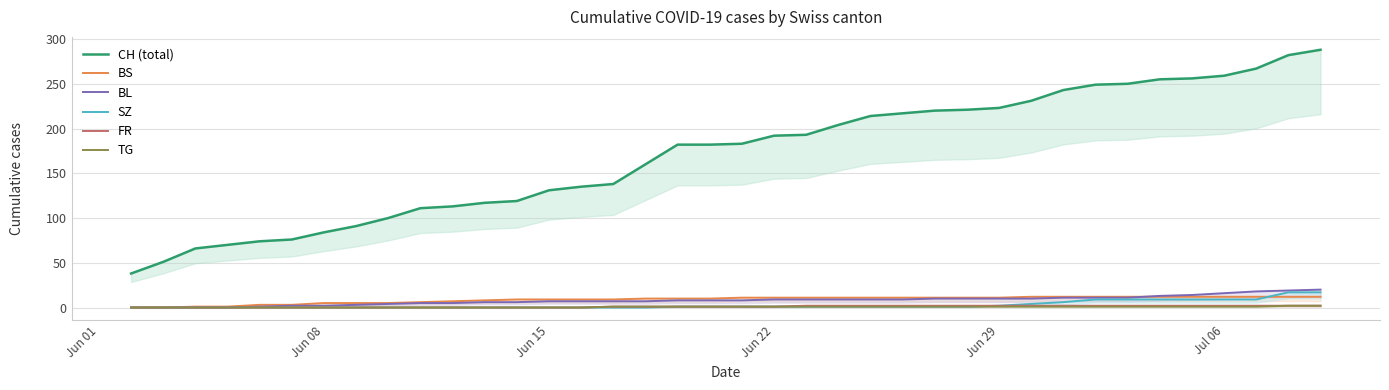

True or false: BS has a value of 14 at 18.

False